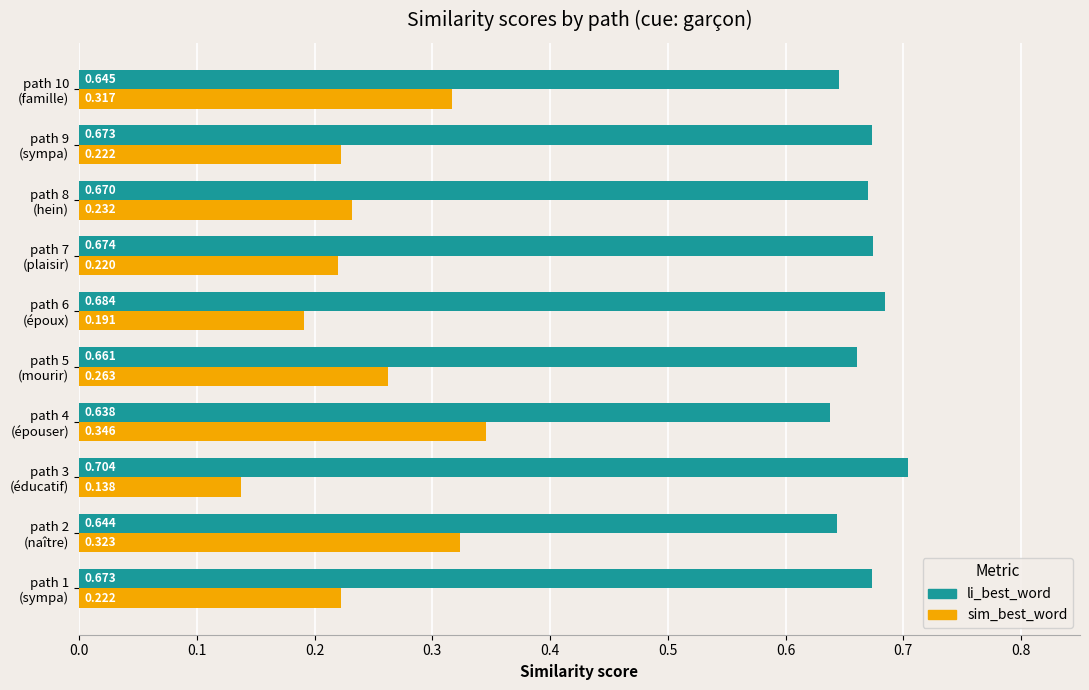

Which series has the largest total across all categories?

li_best_word